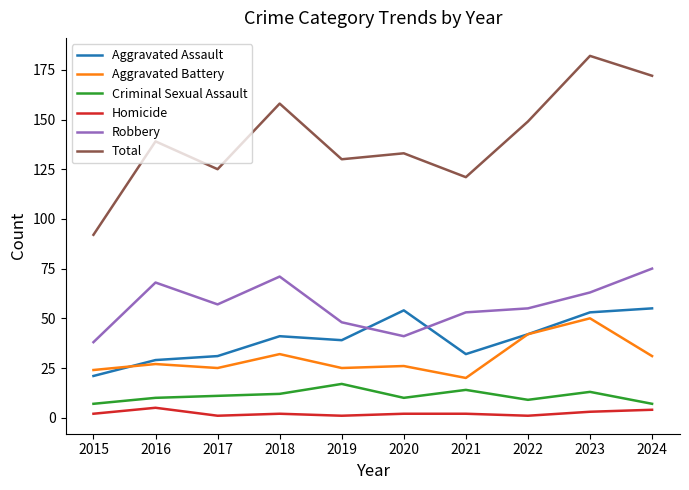

True or false: Criminal Sexual Assault and Total cross at least once.

False